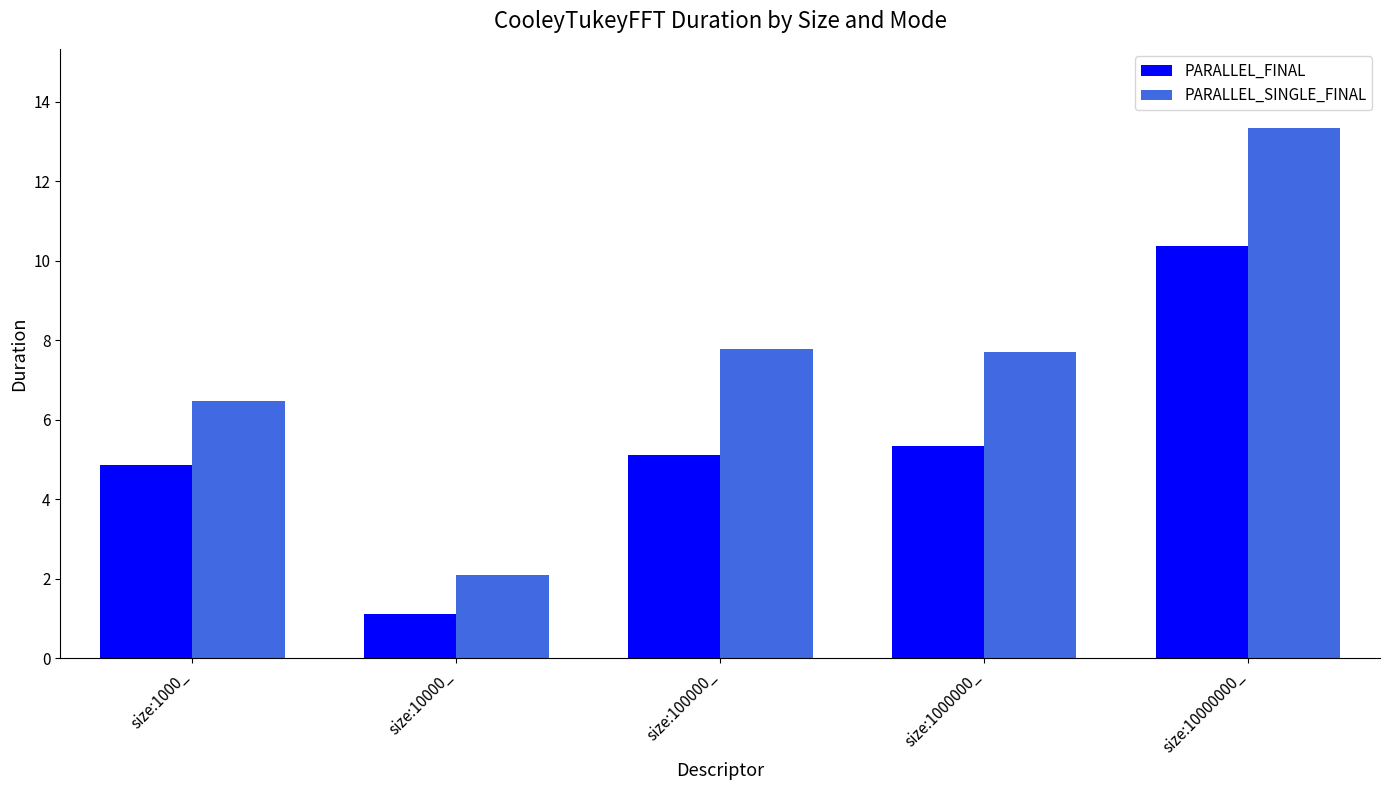

Which series has the largest range (max minus min)?

PARALLEL_SINGLE_FINAL